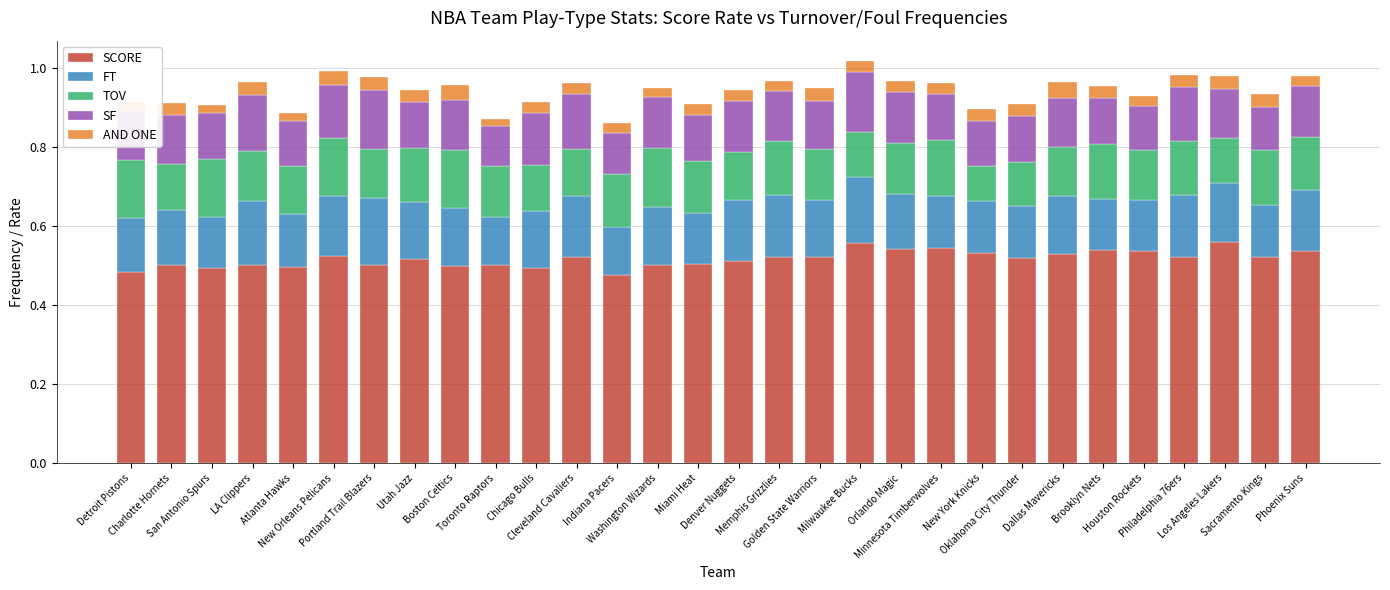

What is the label of the 30th bar from the right?

Detroit Pistons